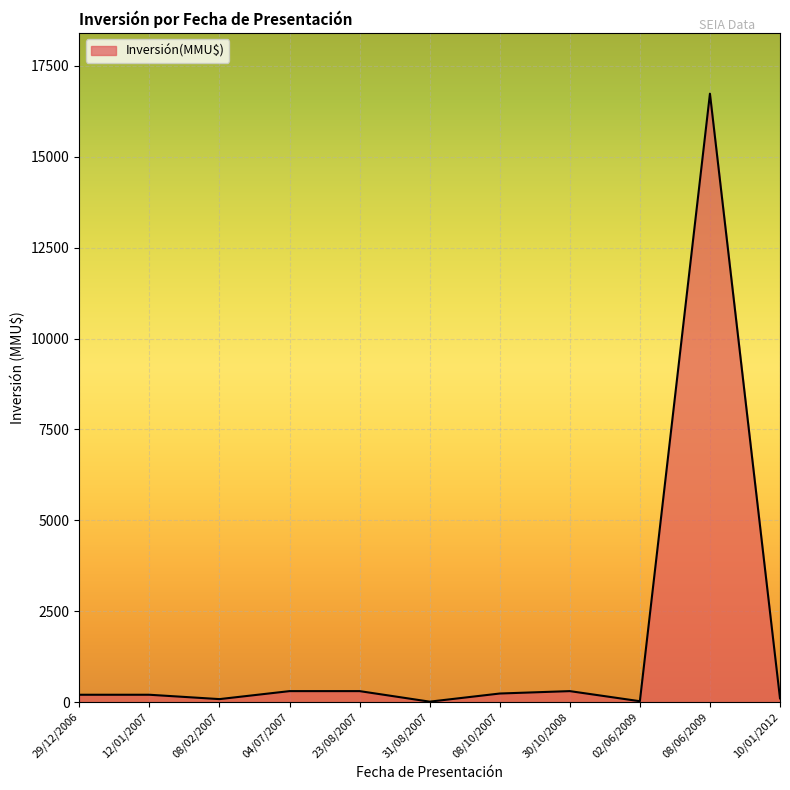

The chart shows a value of 234 at 08/10/2007. True or false?

True